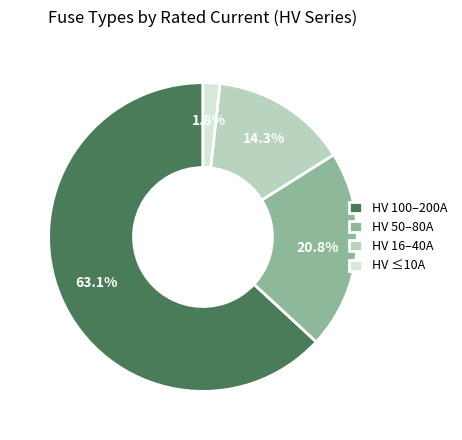

Is there any slice that represents more than half of the pie?

Yes